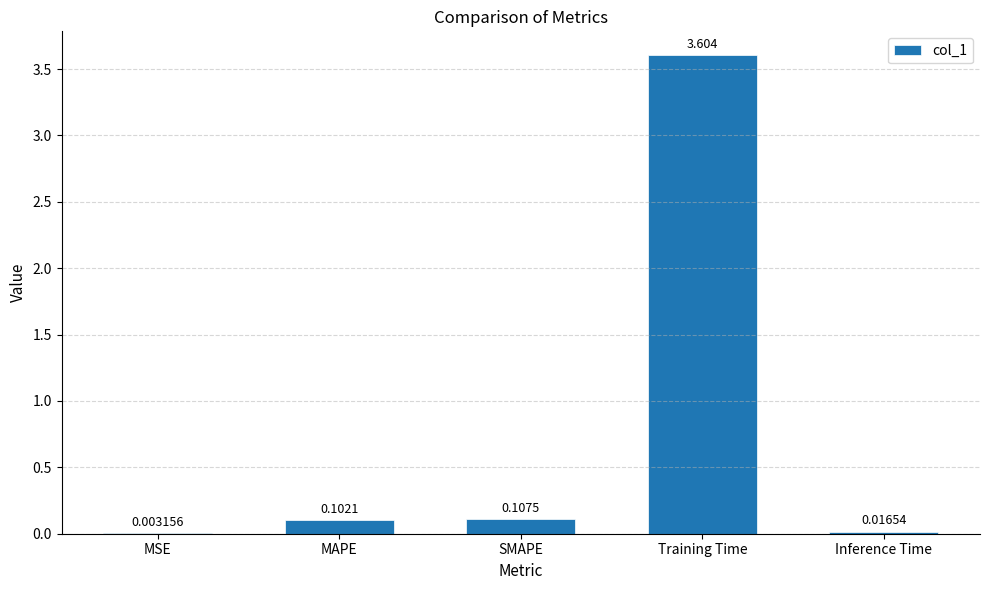

Between Training Time and MSE, which is larger?

Training Time